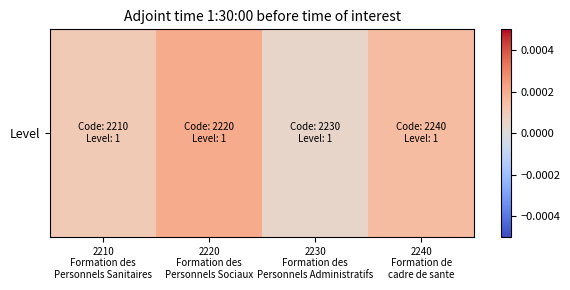

Rank the categories by value from highest to lowest.

2220
Formation des
Personnels Sociaux, 2240
Formation de
cadre de sante, 2210
Formation des
Personnels Sanitaires, 2230
Formation des
Personnels Administratifs